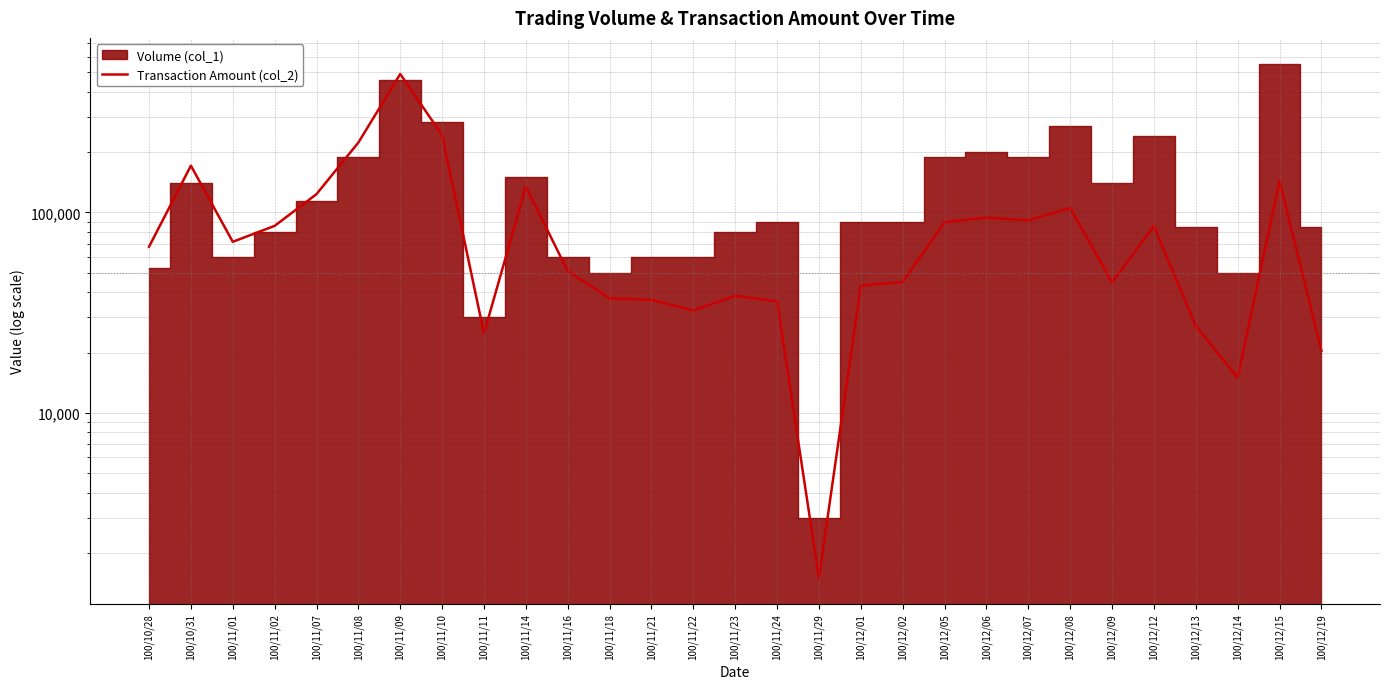

What is the average value?

92198